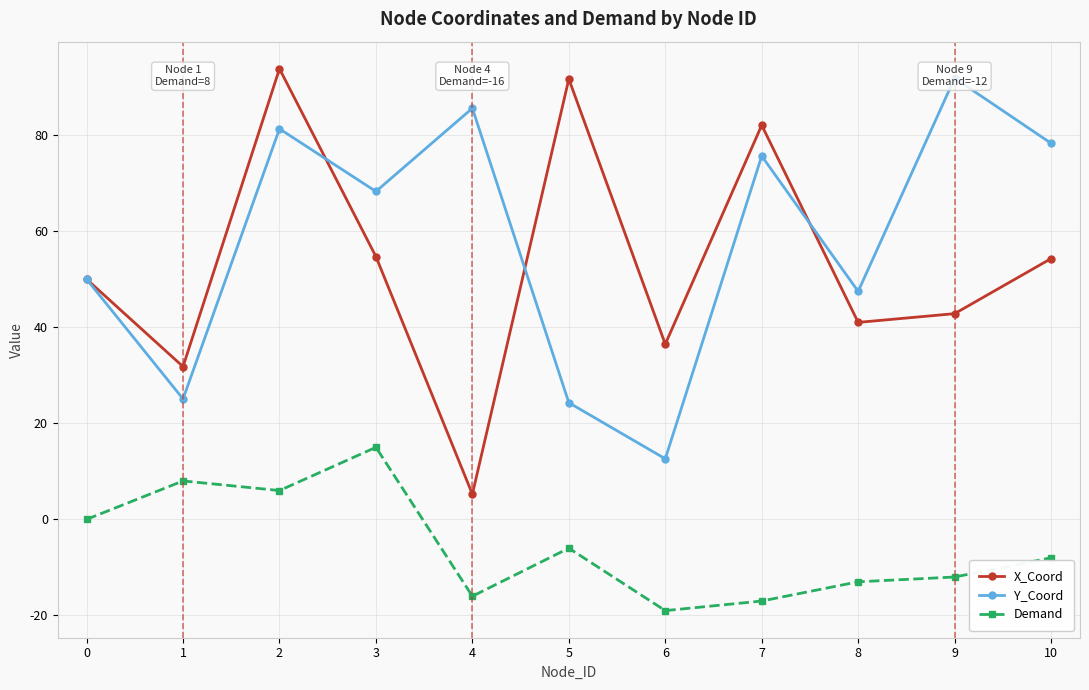

What are all the series names shown in the legend?

X_Coord, Y_Coord, Demand